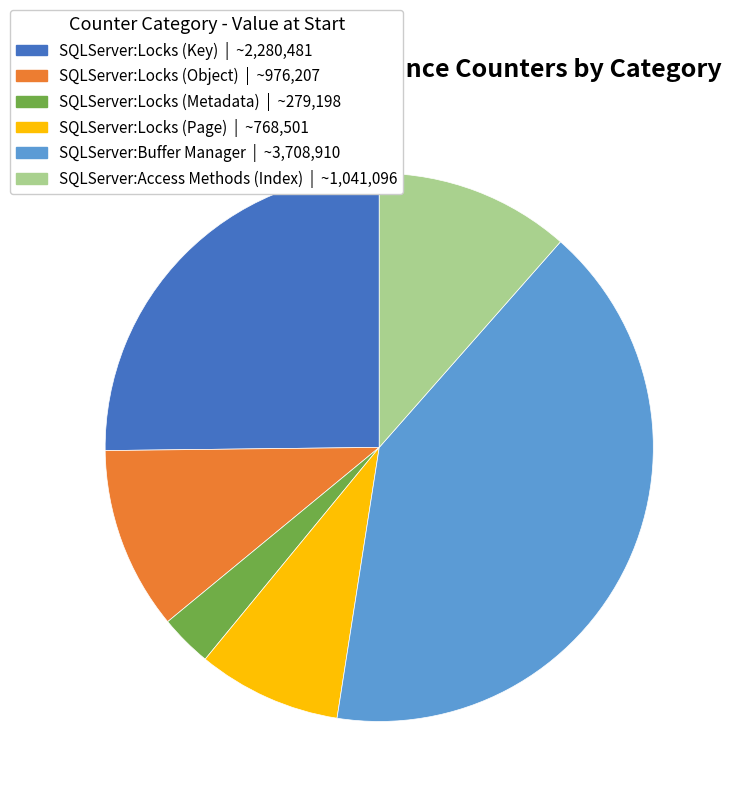

Rank the categories by value from lowest to highest.

SQLServer:Locks (Metadata), SQLServer:Locks (Page), SQLServer:Locks (Object), SQLServer:Access Methods (Index), SQLServer:Locks (Key), SQLServer:Buffer Manager